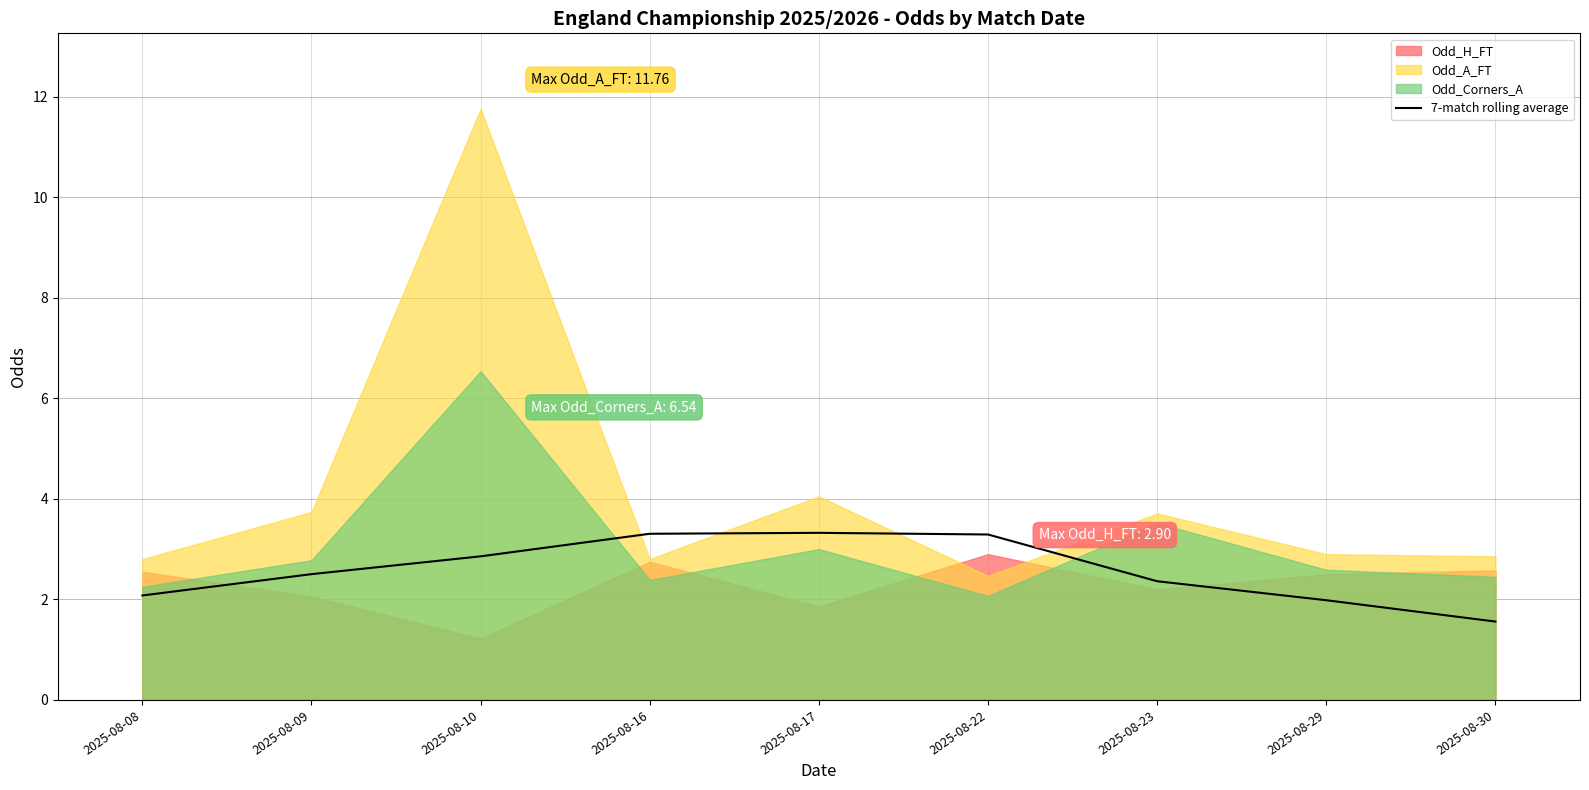

What is the sum of all values?

23.3